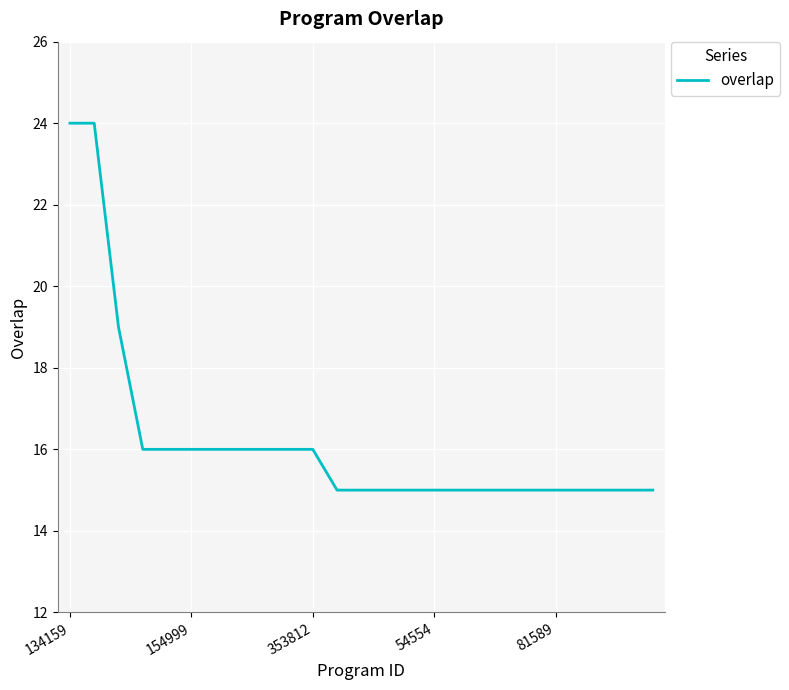

What is the difference between the maximum and minimum values?

9